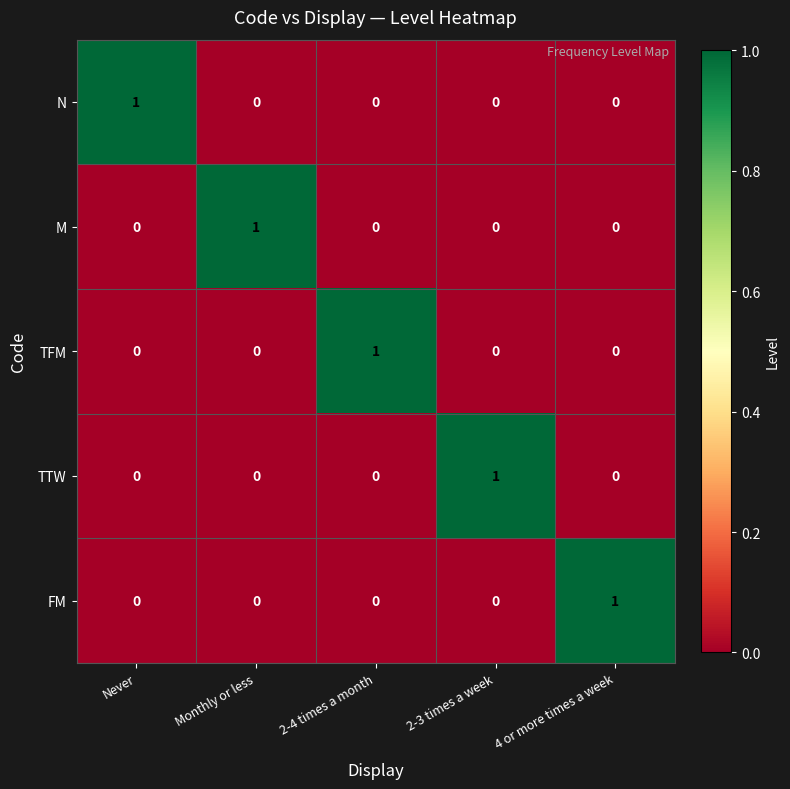

Which category has the highest value in the N series?

Never